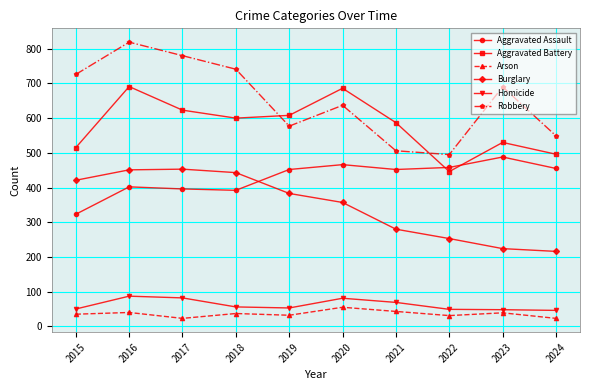

Rank the series at 2017 from highest to lowest value.

Robbery, Aggravated Battery, Burglary, Aggravated Assault, Homicide, Arson